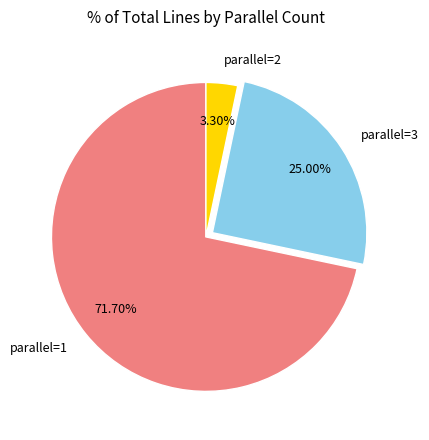

Rank the categories by value from highest to lowest.

parallel=1, parallel=3, parallel=2